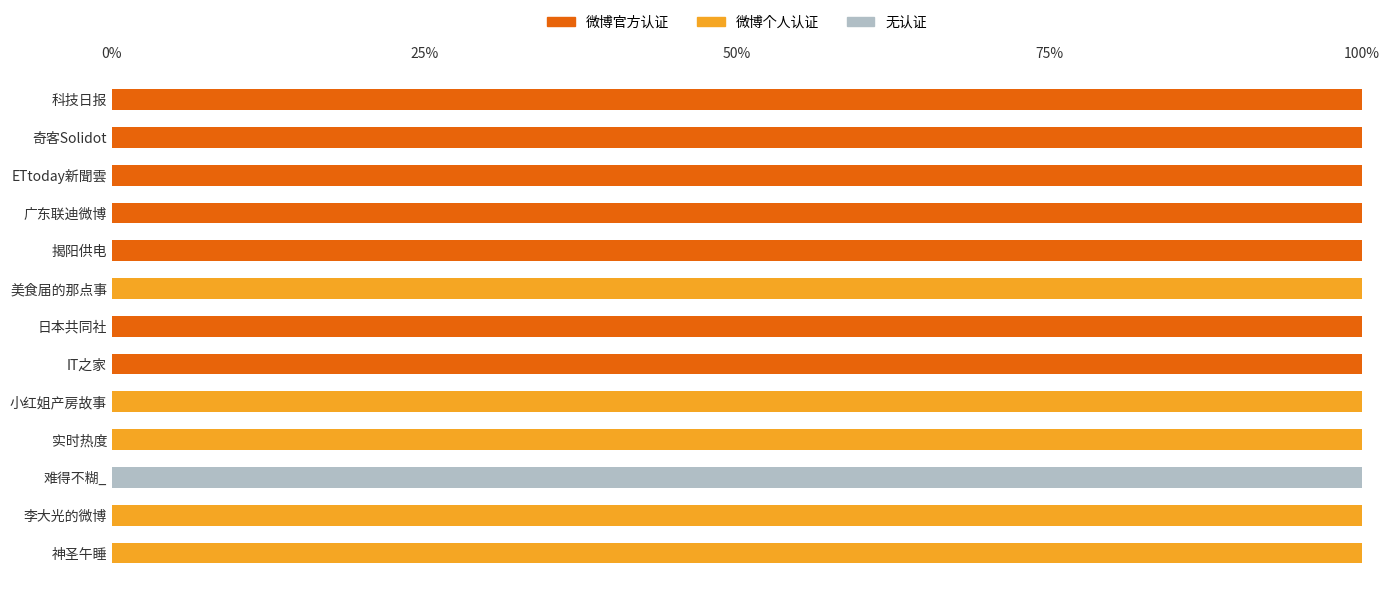

What is the total value across all series at 揭阳供电?

100